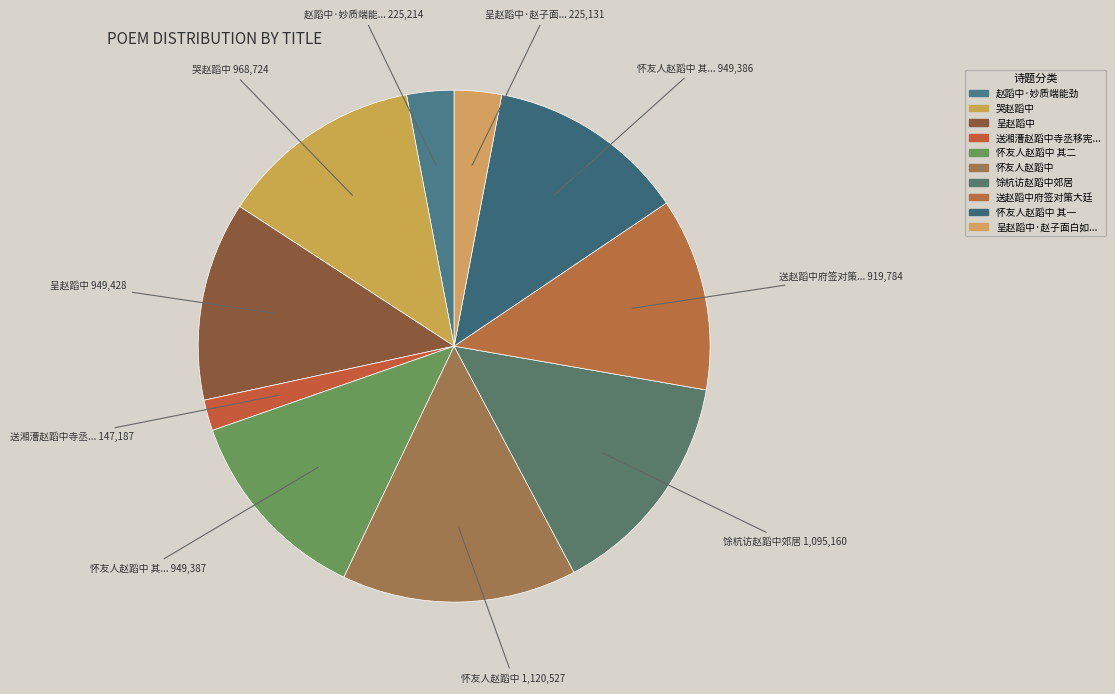

How many segments does this pie chart have?

10